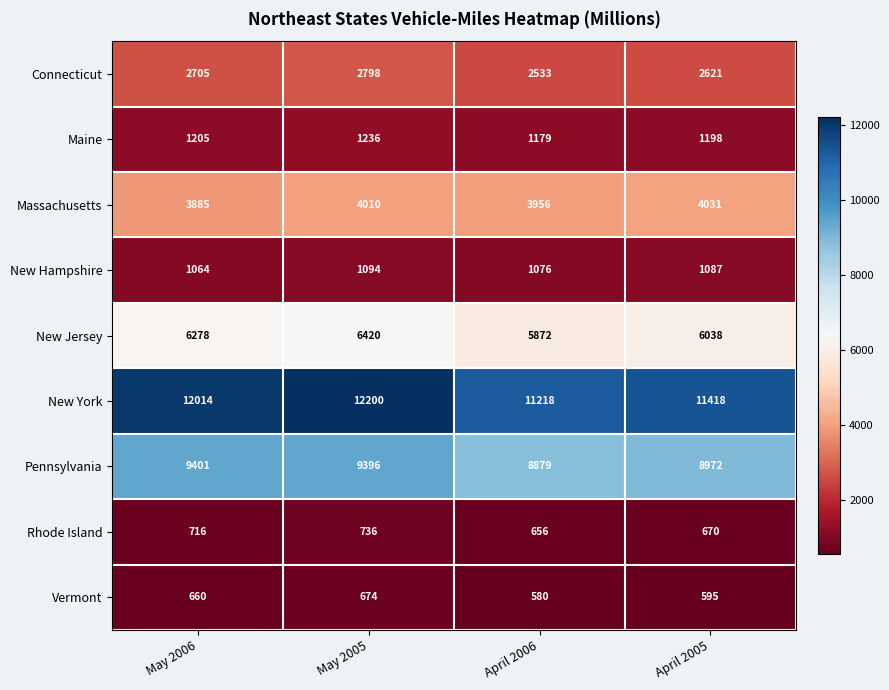

How many New Hampshire values are between 1076 and 1094?

3